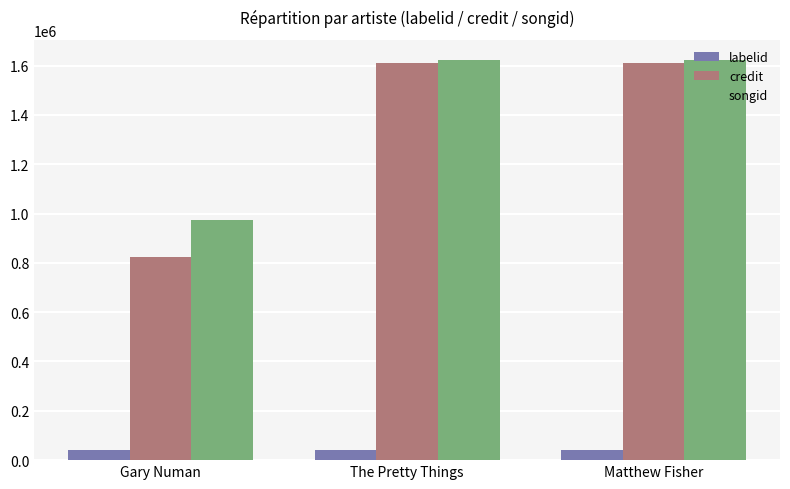

How many bars are there in each group?

3